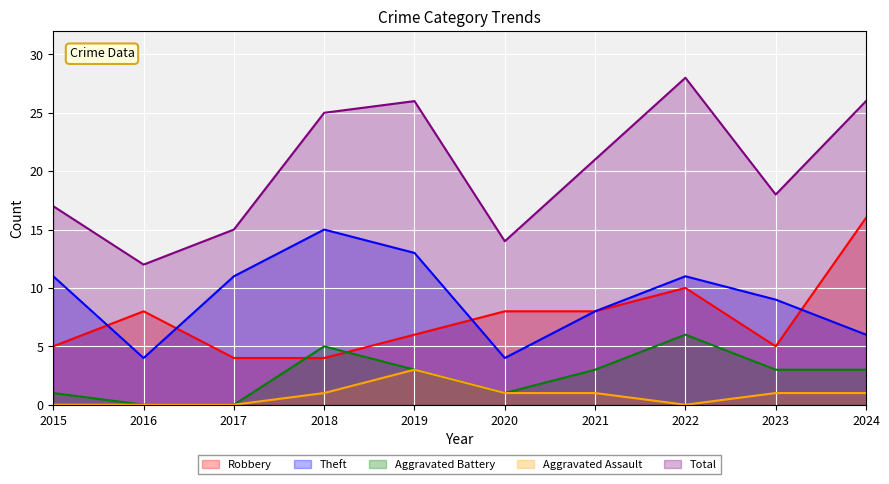

What is the total value across all series at 2021?

41